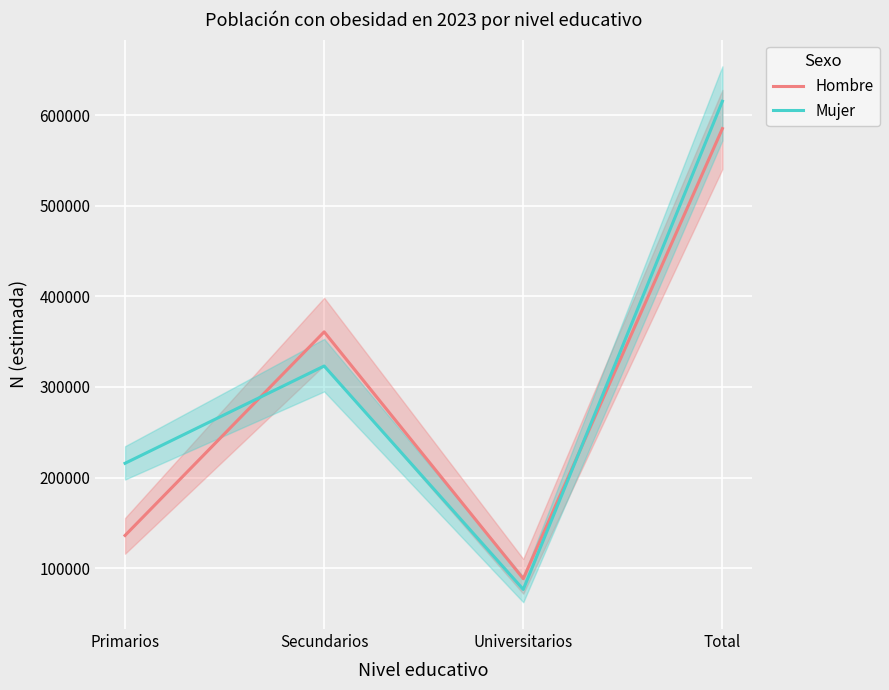

Which series has the widest spread of values?

Mujer